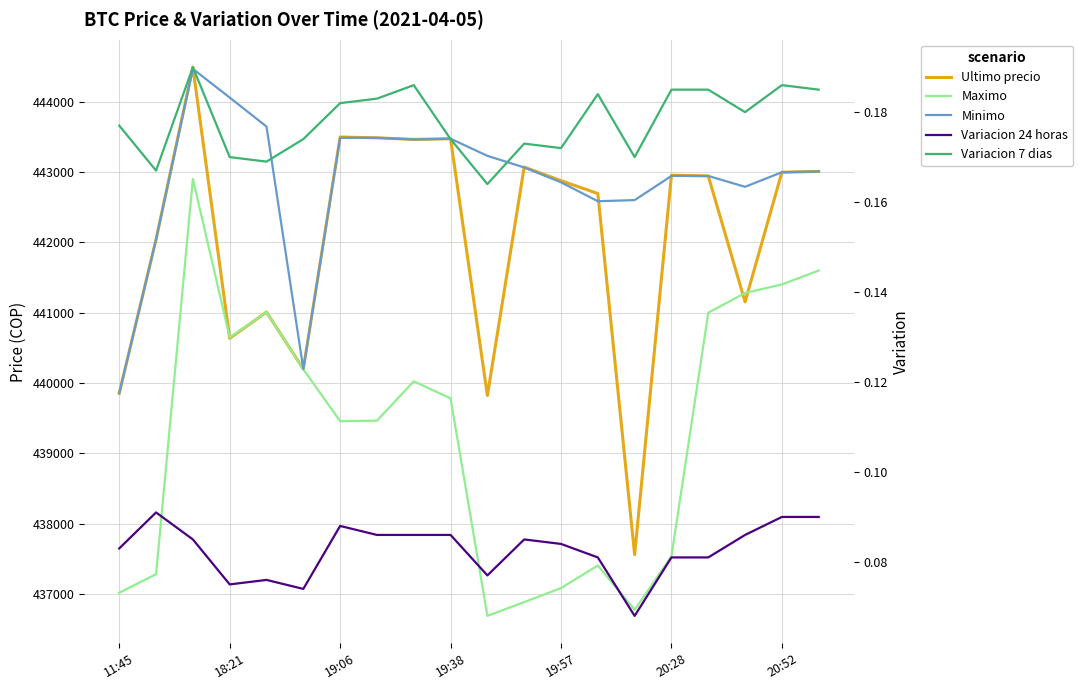

Reading left to right, list all the values displayed in this chart.

Ultimo precio: 439856.0	442042.0	444489.0	440637.0	441009.0	440200.0	443496.0	443485.0	443462.0	443472.0	439823.0	443069.0	442876.0	442693.0	437562.0	442954.0	442943.0	441154.0	442996.0	443007.0
Maximo: 437021.0	437285.0	442900.0	440648.0	441009.0	440196.0	439459.0	439466.0	440025.0	439783.0	436692.0	436888.0	437087.0	437408.0	436779.0	437538.0	441000.0	441280.0	441402.0	441599.0
Minimo: 439856.0	442042.0	444464.0	444057.0	443645.0	440200.0	443485.0	443485.0	443462.0	443472.0	443229.0	443064.0	442853.0	442584.0	442600.0	442943.0	442943.0	442789.0	442996.0	443007.0
Variacion 24 horas: 0.1	0.1	0.1	0.1	0.1	0.1	0.1	0.1	0.1	0.1	0.1	0.1	0.1	0.1	0.1	0.1	0.1	0.1	0.1	0.1
Variacion 7 dias: 0.2	0.2	0.2	0.2	0.2	0.2	0.2	0.2	0.2	0.2	0.2	0.2	0.2	0.2	0.2	0.2	0.2	0.2	0.2	0.2